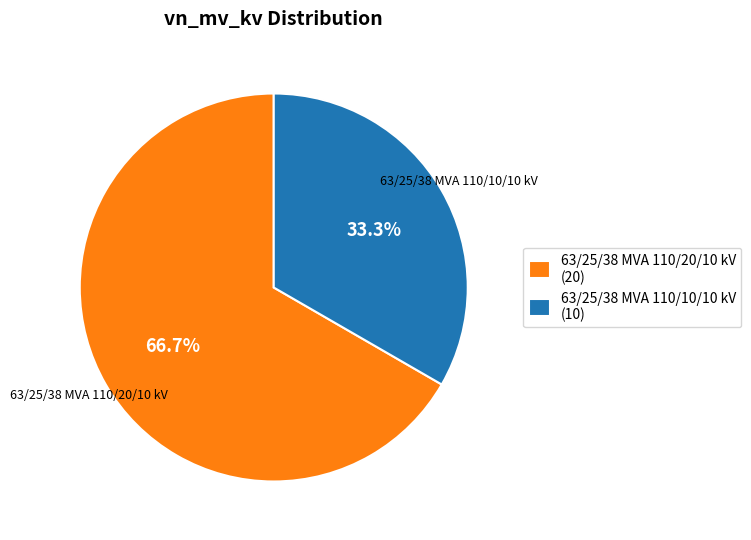

Do 63/25/38 MVA 110/10/10 kV and 63/25/38 MVA 110/20/10 kV together represent more than half of the pie?

Yes